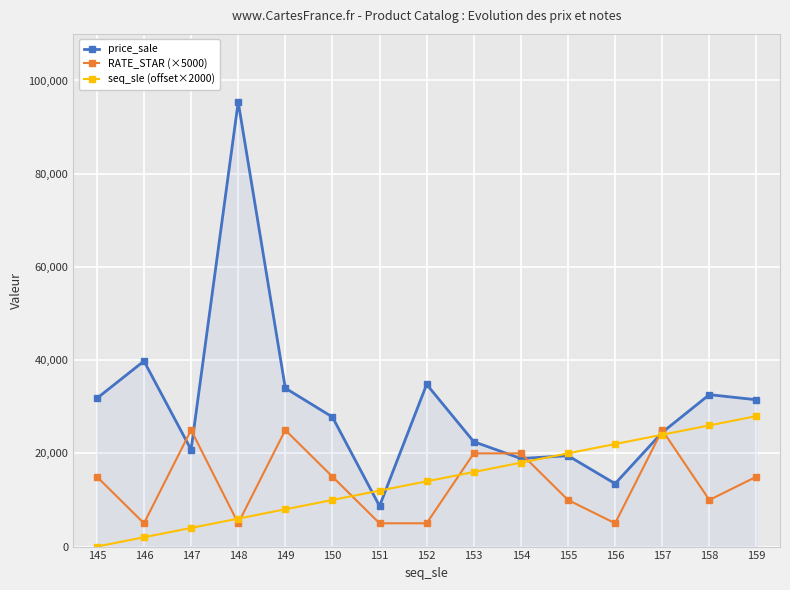

The price_sale series shows 22500 at 153. True or false?

True